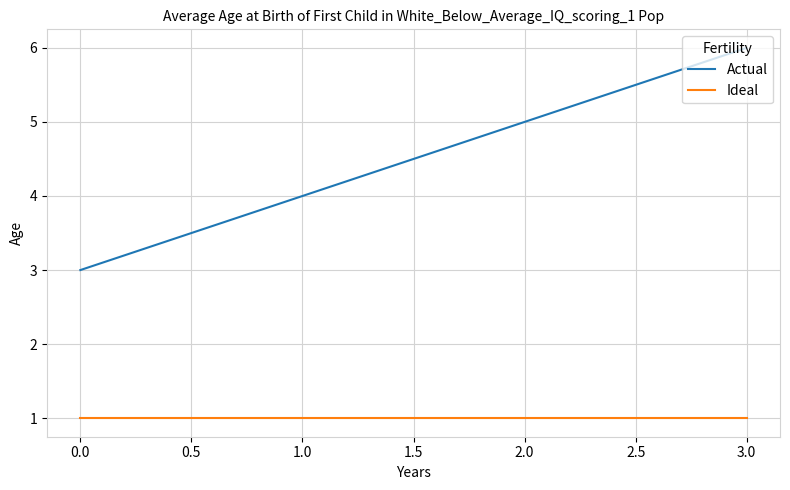

Reading left to right, extract all data points from this chart.

Actual: 3	4	5	6
Ideal: 1	1	1	1